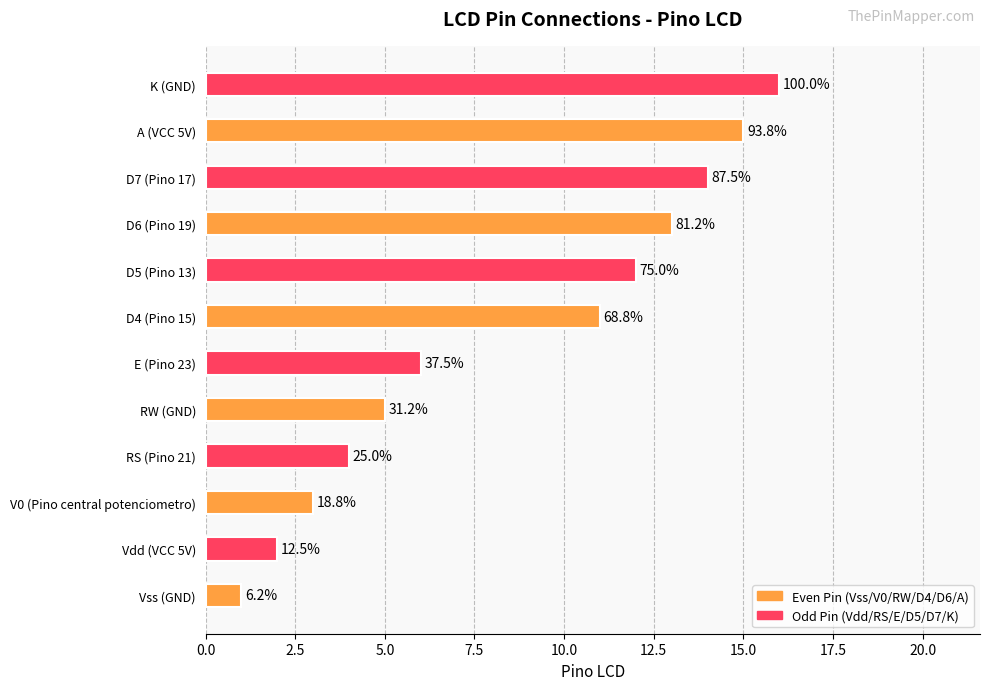

Are the bars horizontal?

Yes